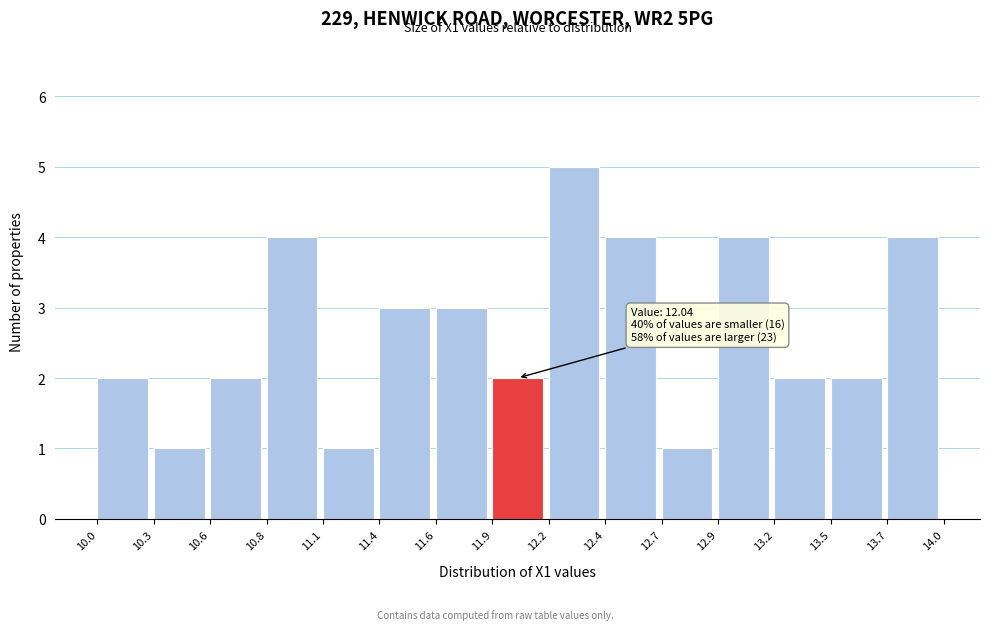

Reading right to left, transcribe all the data shown in this chart.

4	2	2	4	1	4	5	2	3	3	1	4	2	1	2